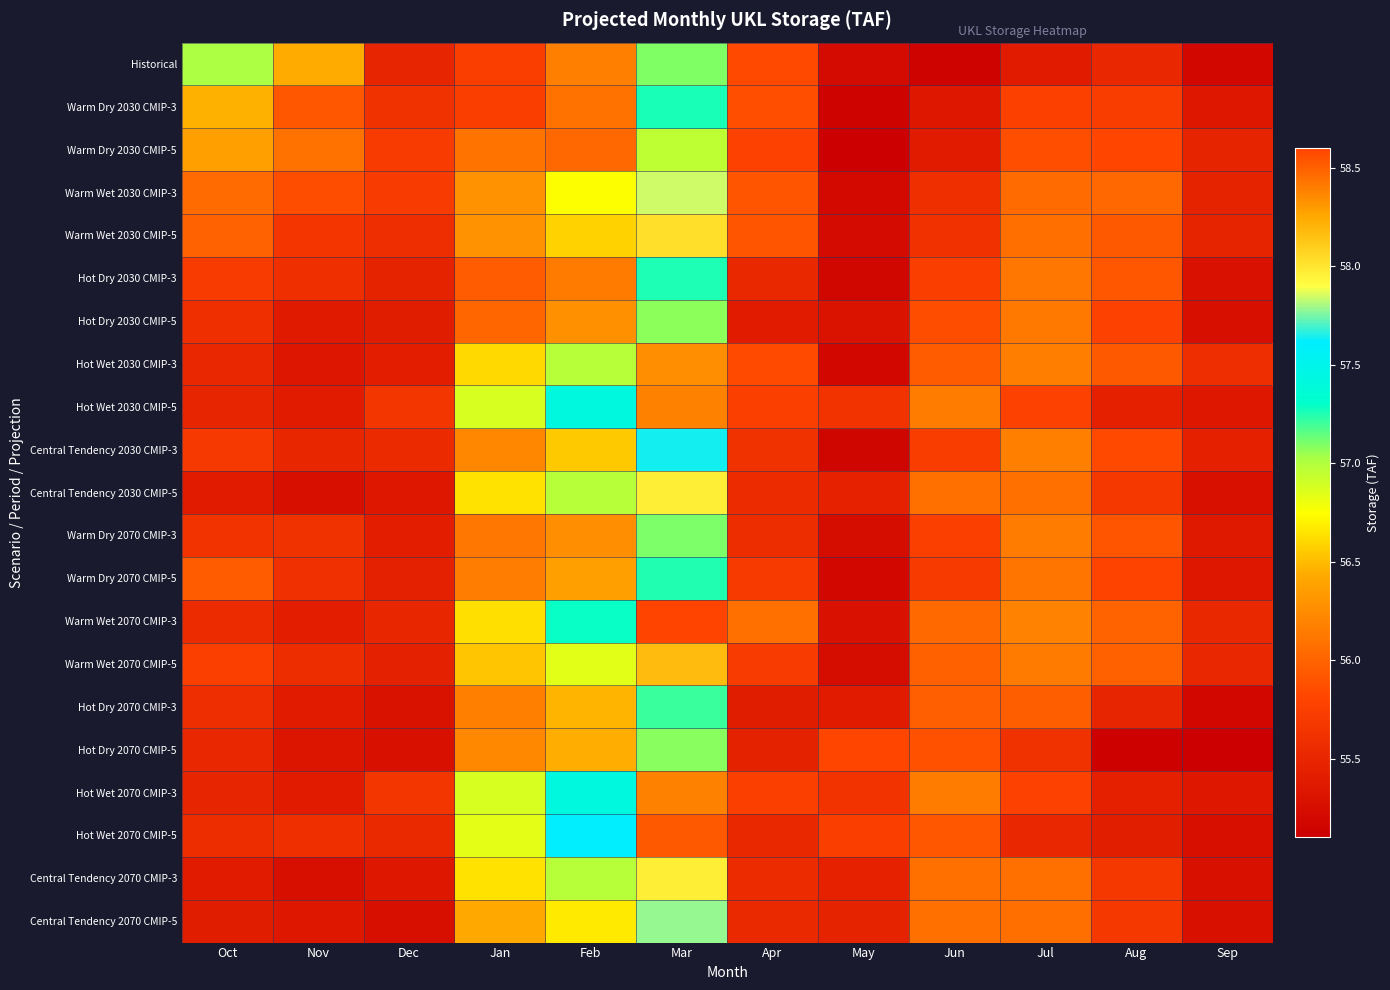

Which has a higher value, Jul or Sep?

Jul